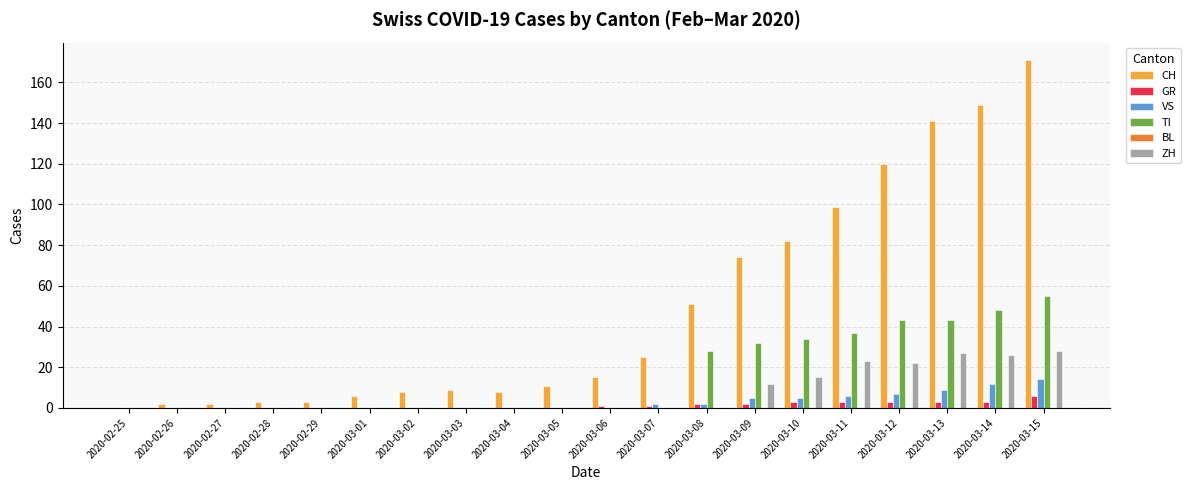

At which category is the sum across all series the highest?

2020-03-15